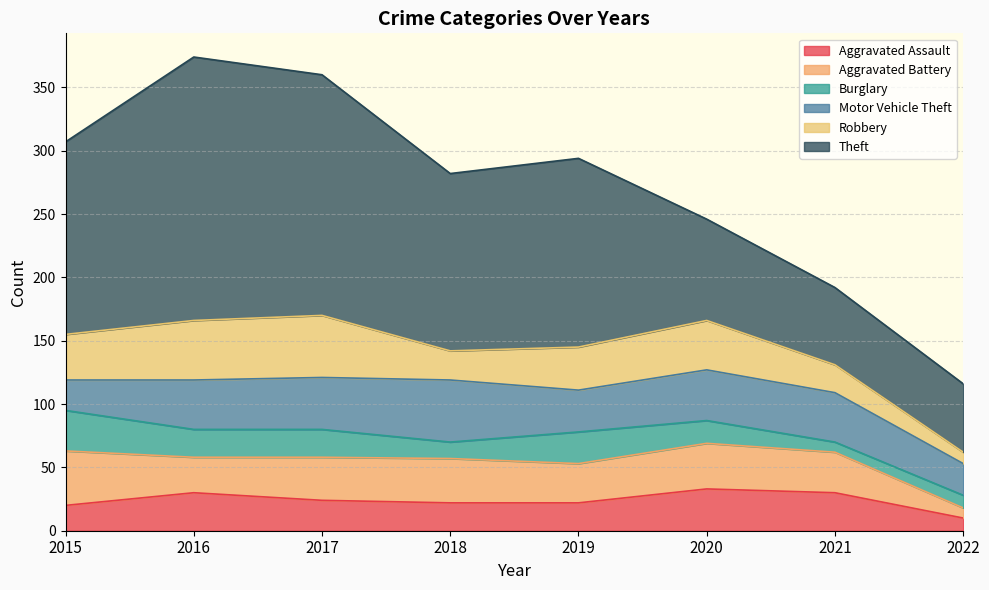

Rank the series at 2015 from highest to lowest value.

Theft, Aggravated Battery, Robbery, Burglary, Motor Vehicle Theft, Aggravated Assault